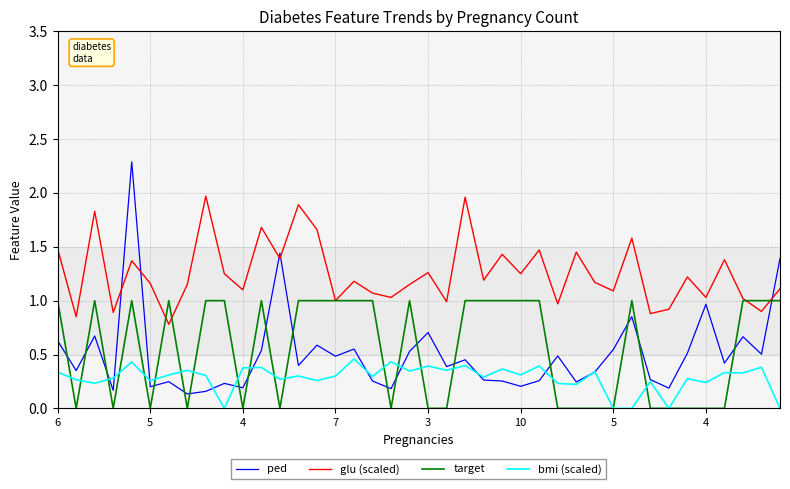

After their last crossing, which series has the higher values: ped or target?

ped